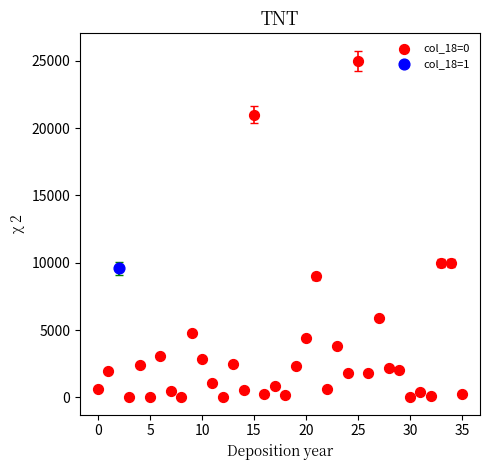

What are all the series names shown in the legend?

col_18=0, col_18=1